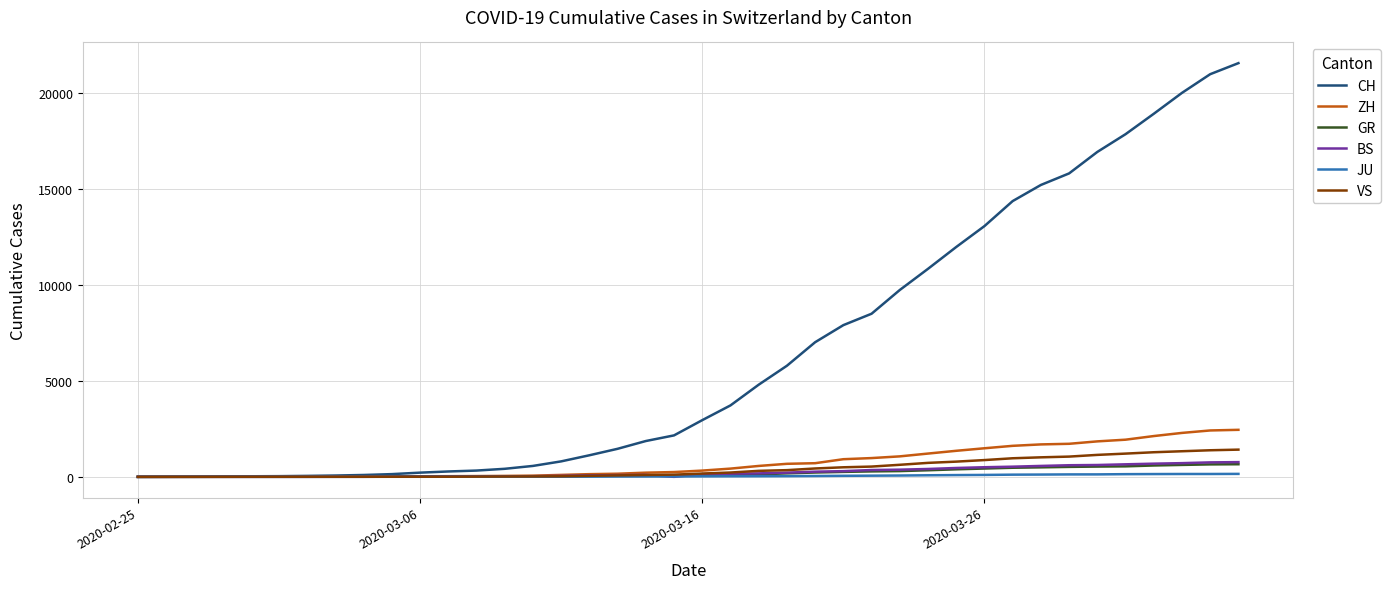

Which series has the largest total across all categories?

CH